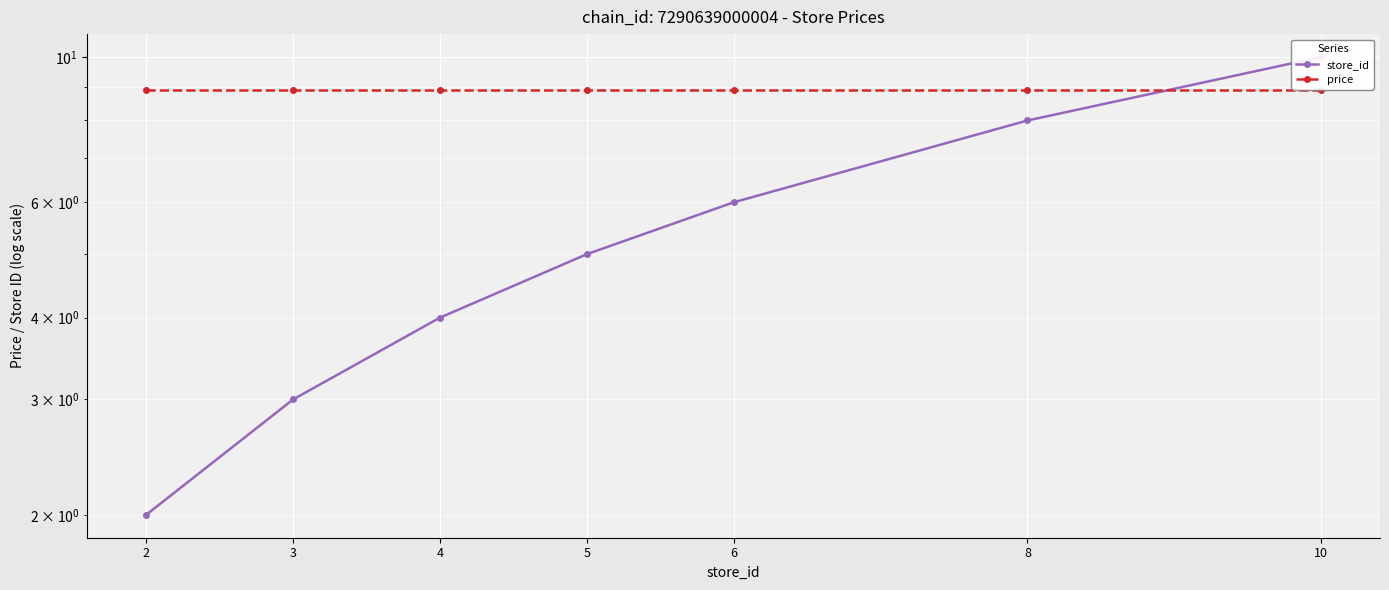

Which series has the widest spread of values?

store_id